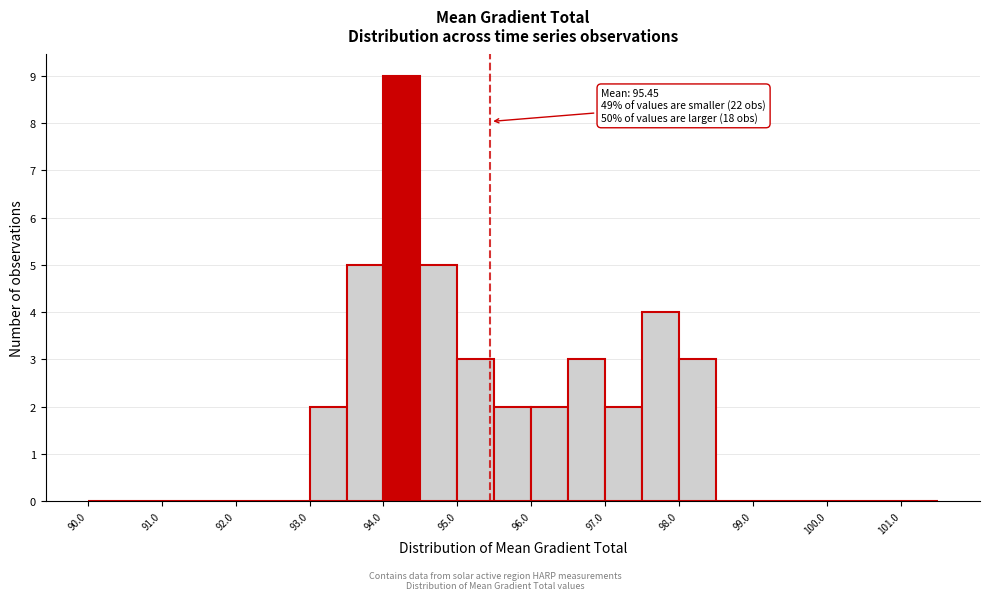

Over which range of the x-axis is the bar tallest?

94.0 to 94.5